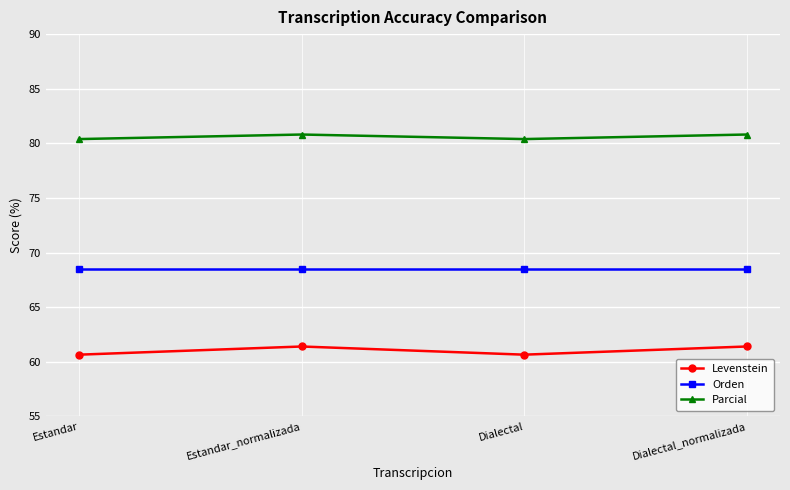

What is the spread (max minus min) of values at Estandar?

19.7